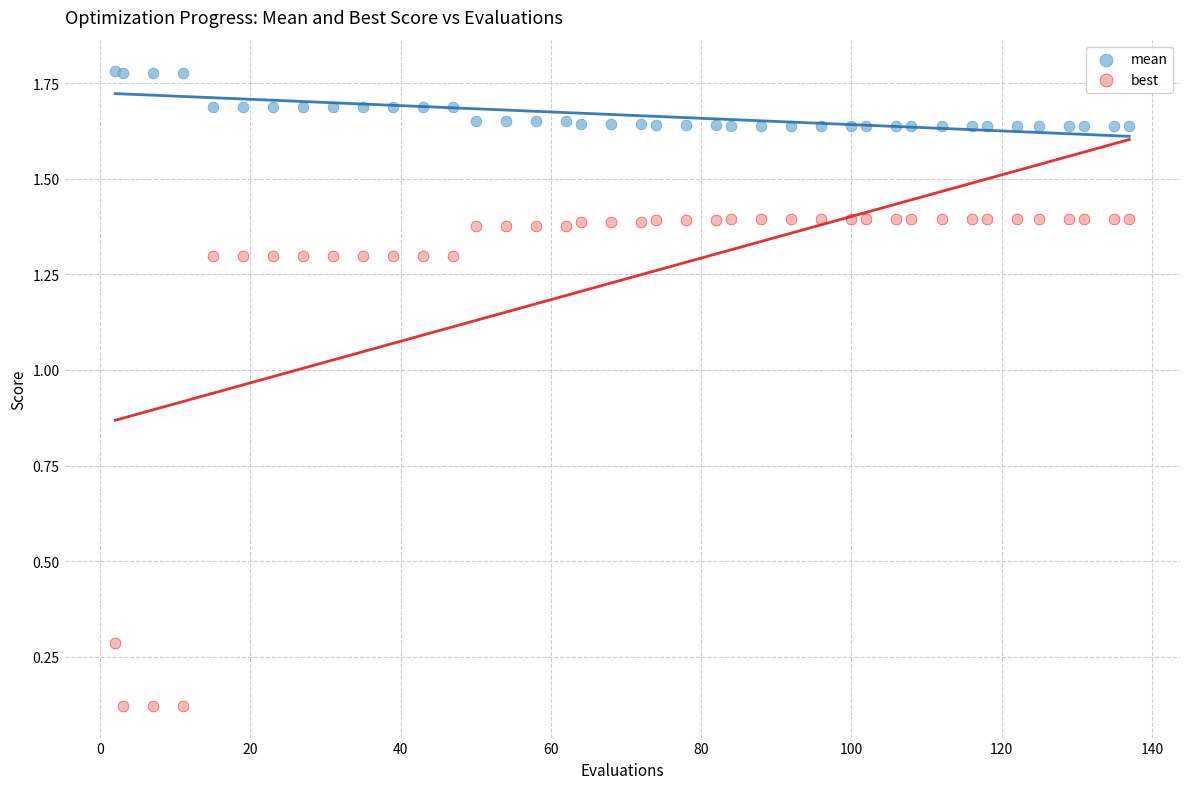

What is the X range (max minus min) for the scatter plot?

135.0